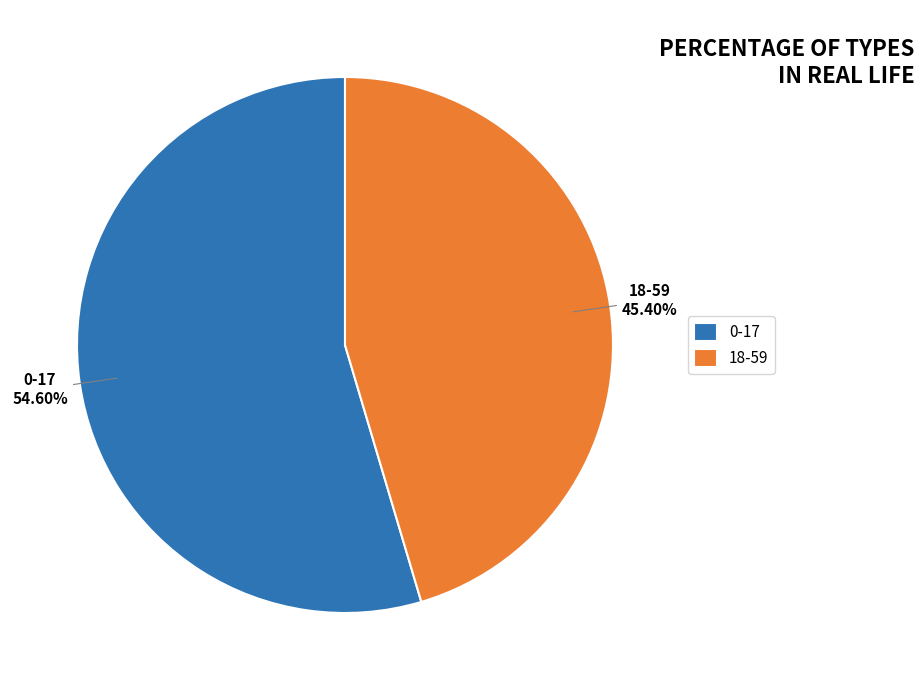

Approximately how many times larger is the value at 18-59 compared to 0-17?

0.8